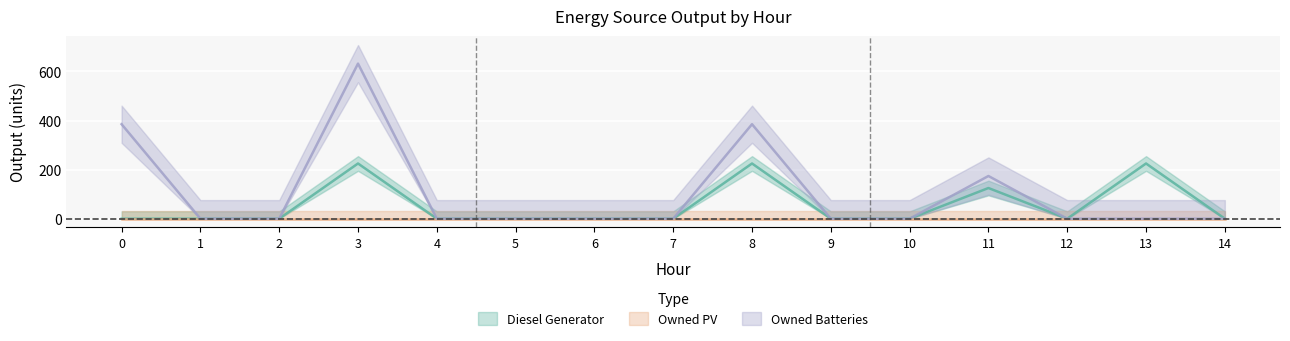

Count the Owned Batteries values in the range 0 to 174.

12